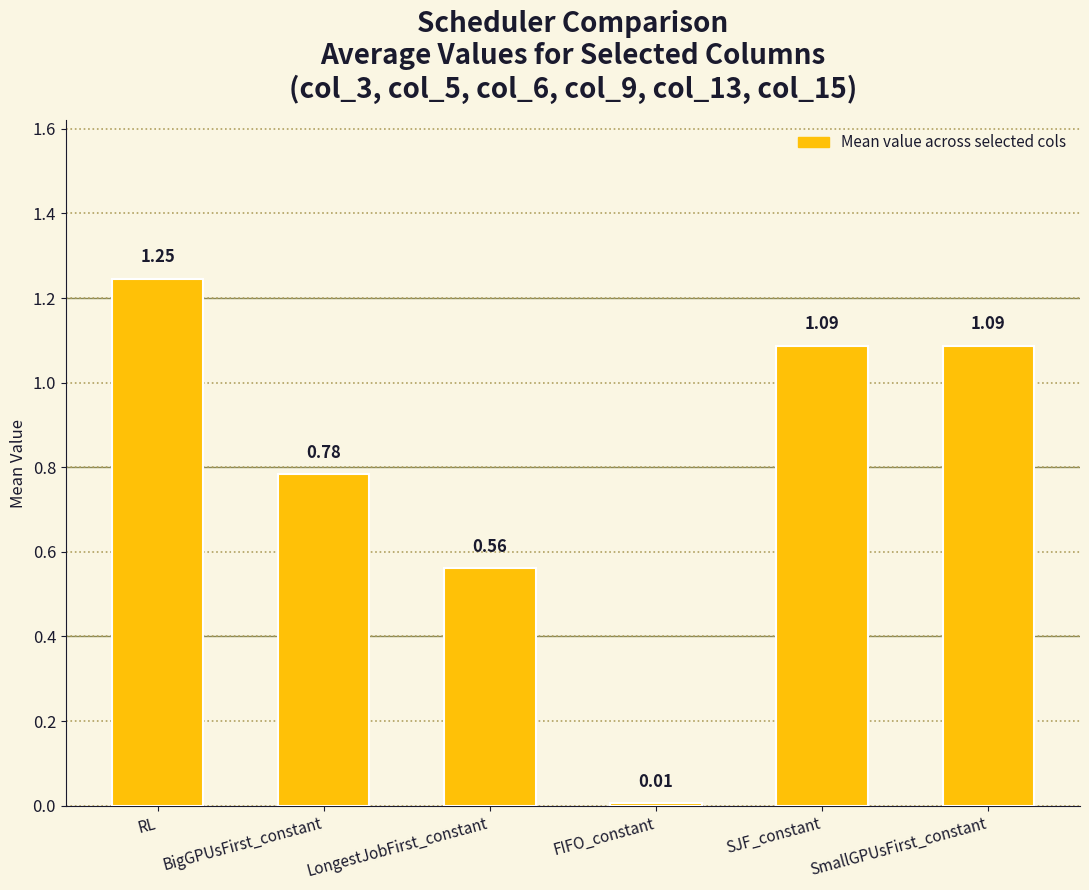

Approximately how many times larger is the value at SJF_constant compared to SmallGPUsFirst_constant?

1.0